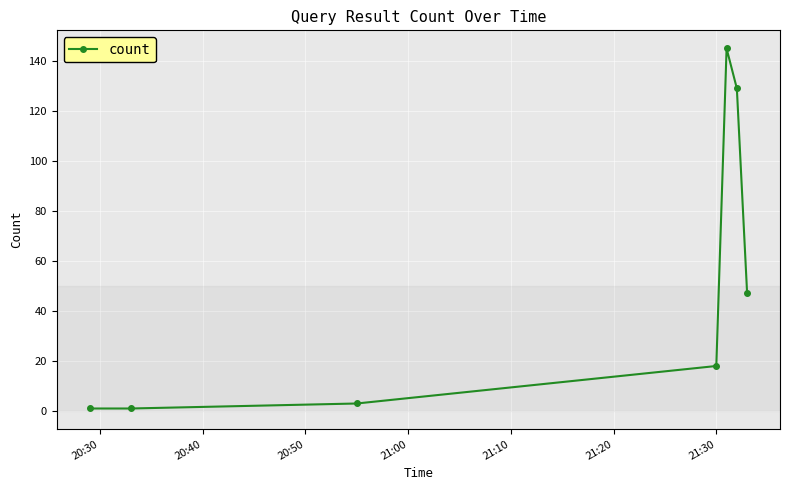

How many lines are shown in the chart?

1